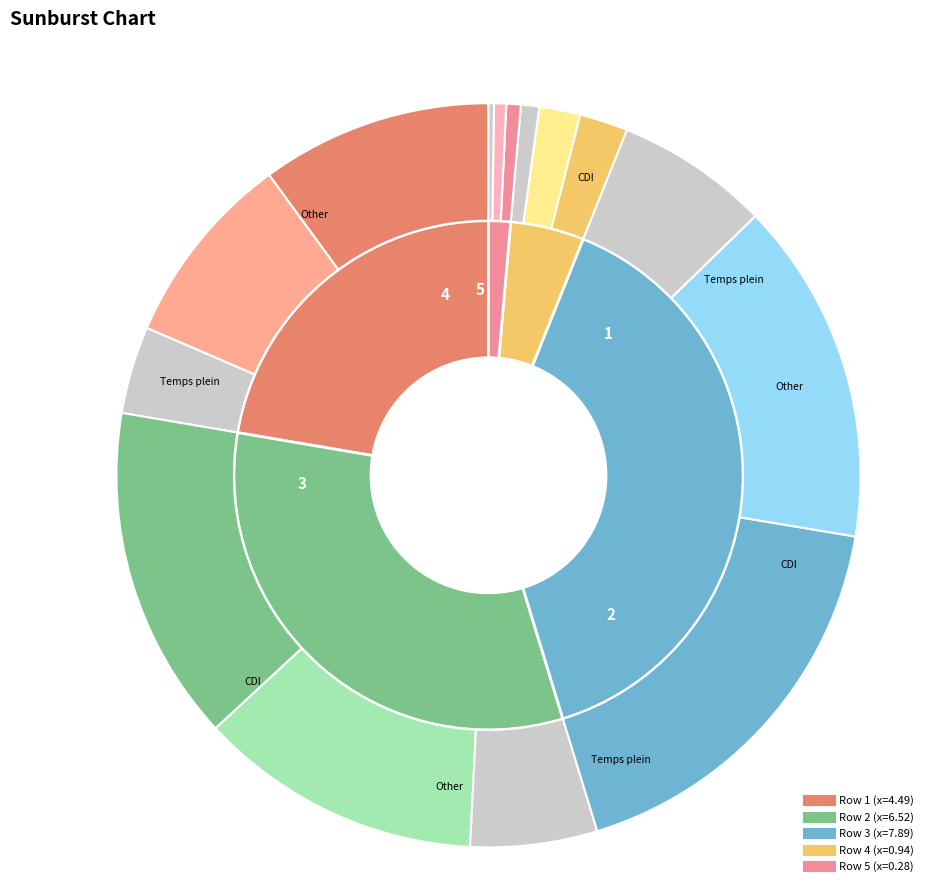

What is the ratio of the value at 4 to the value at 2?

0.1